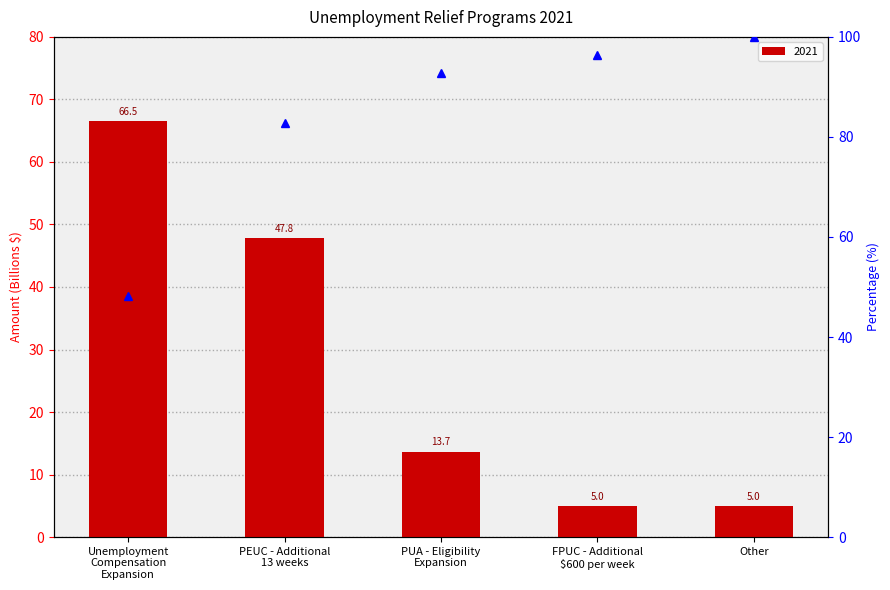

Does the chart contain any negative values?

No